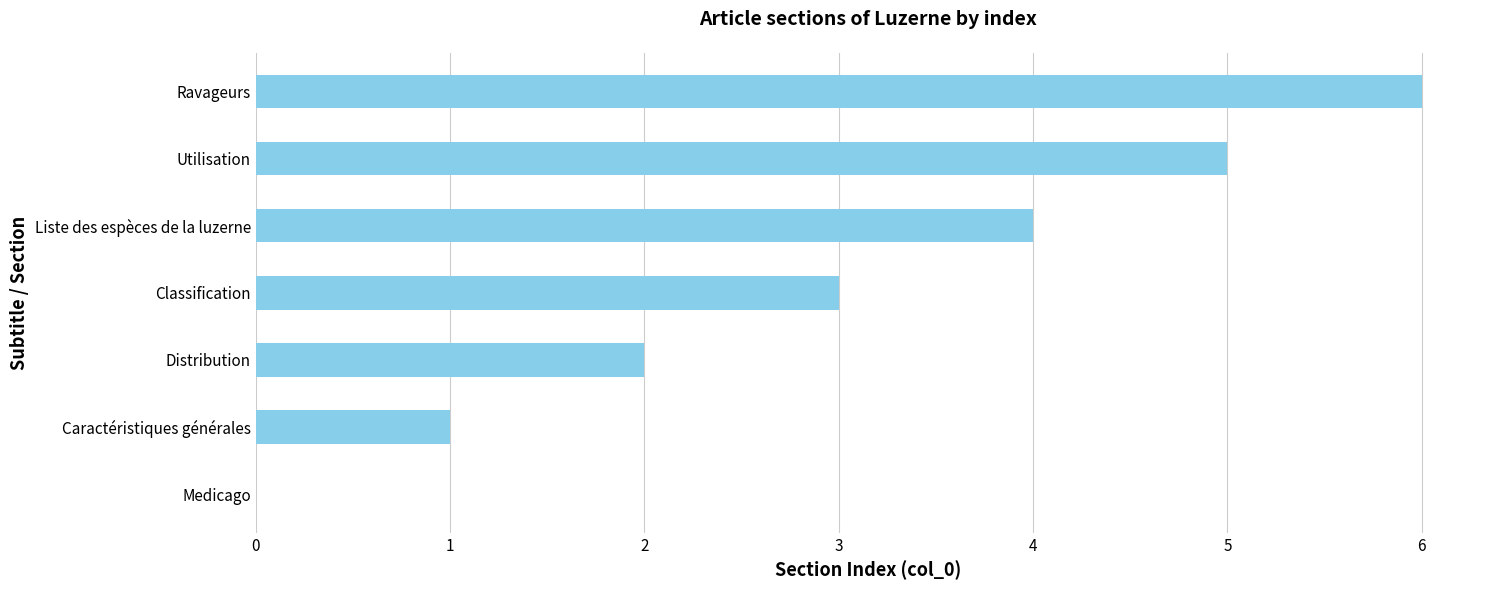

How many values are between 1 and 5?

5